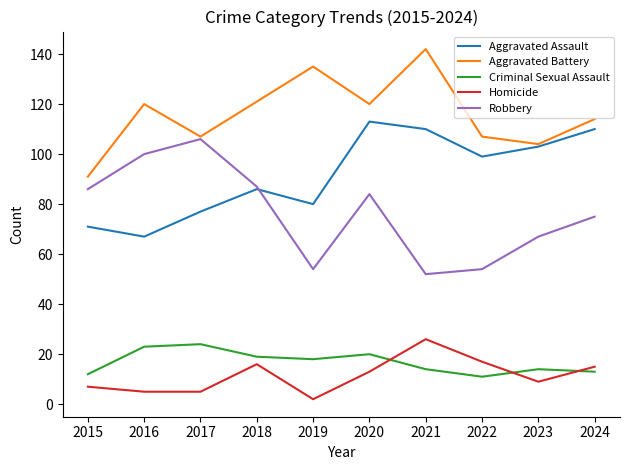

Between 2018 and 2022, which series saw the biggest shift?

Robbery